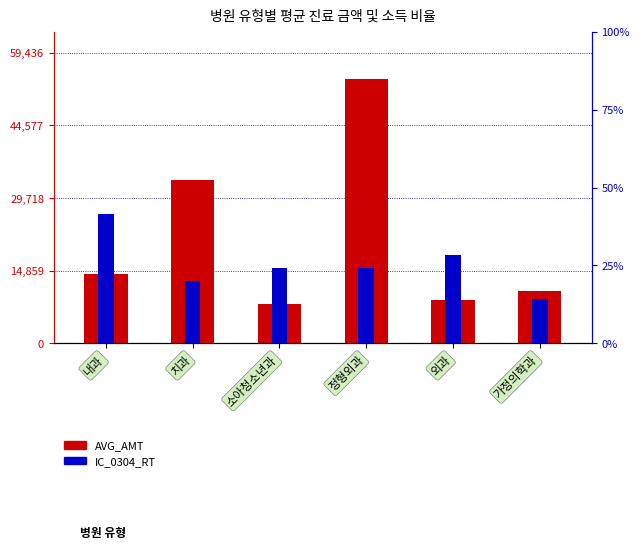

What is the total value across all series at 내과?

14324.6